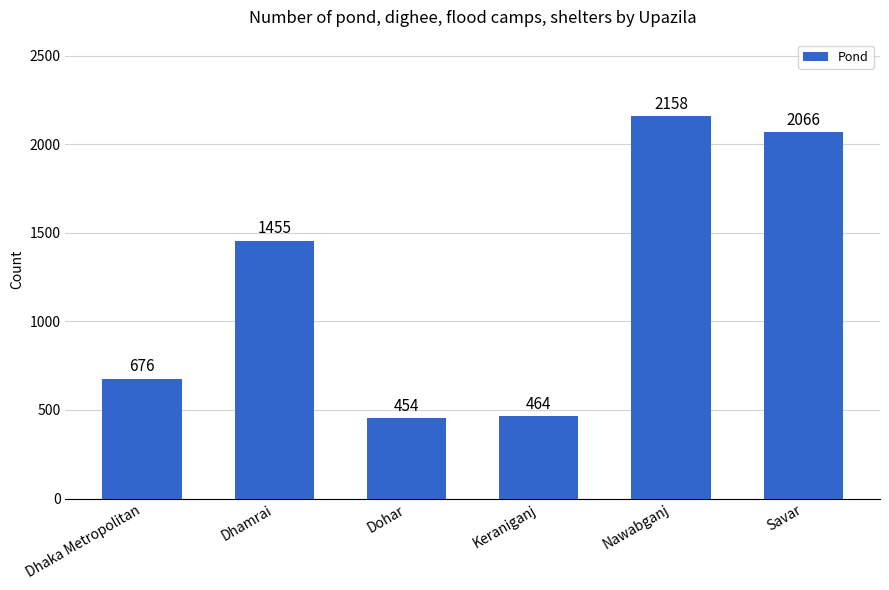

What is the sum of all values?

7273